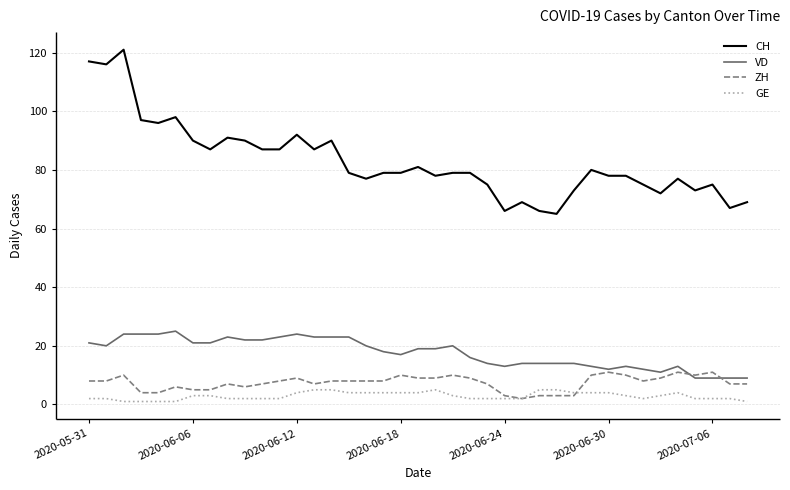

What is the maximum value shown in the chart?

121